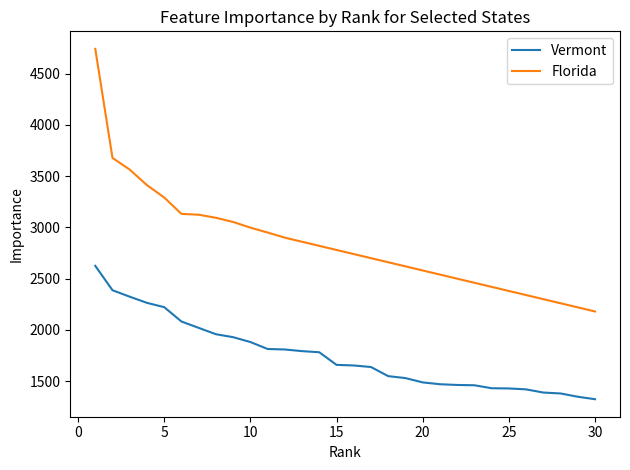

Which series has the widest spread of values?

Florida